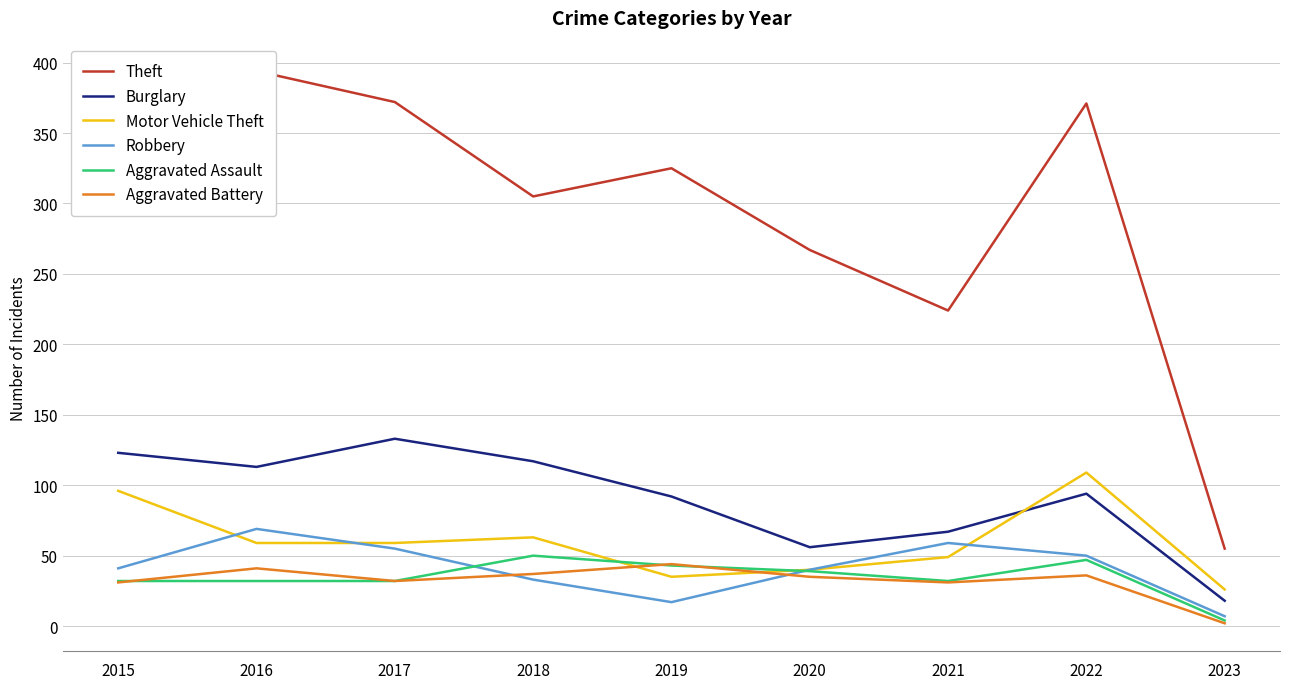

What is the sum of all Aggravated Battery values?

289